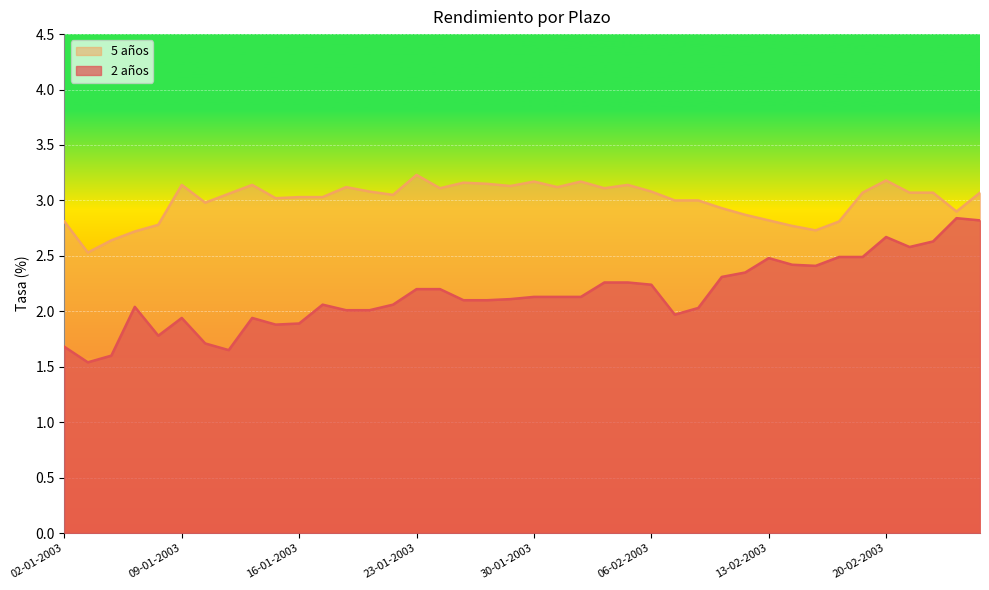

What is the total value across all series at 24-01-2003?

5.3